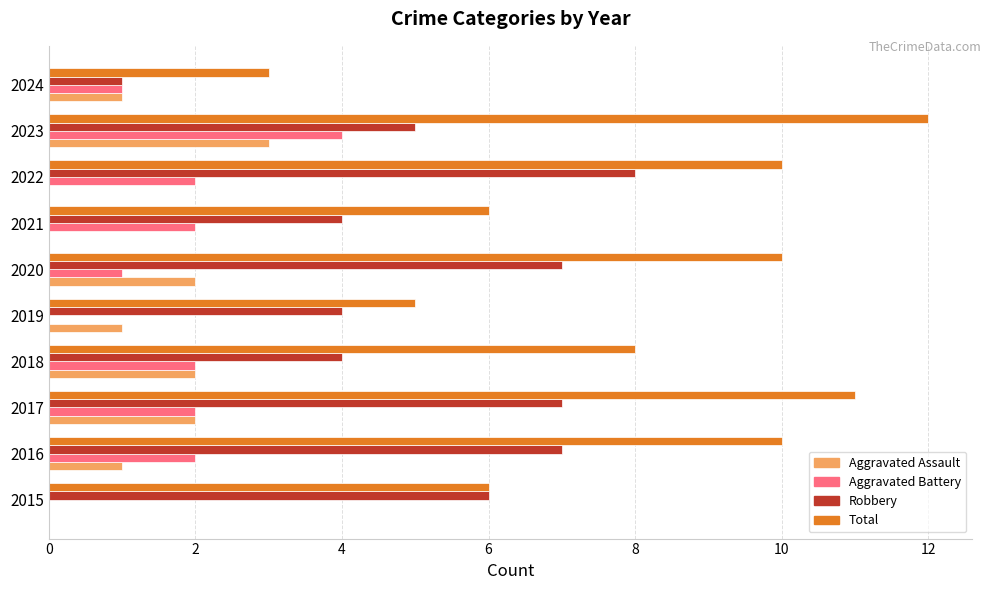

Between 2018 and 2019, which series saw the biggest shift?

Total